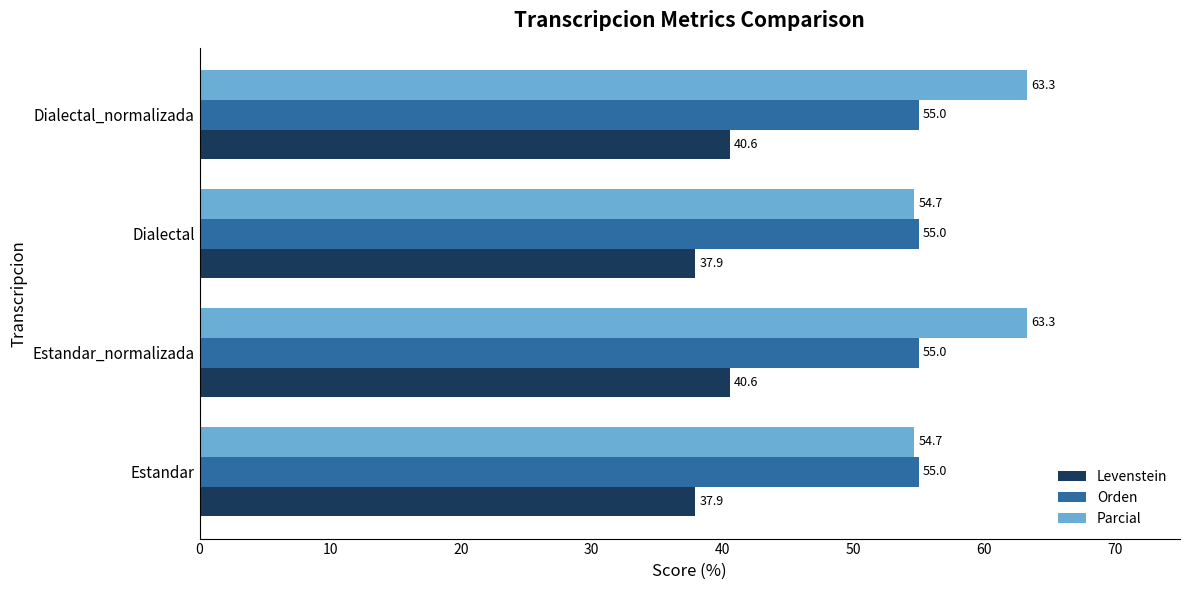

What is the minimum value shown in the chart?

37.9